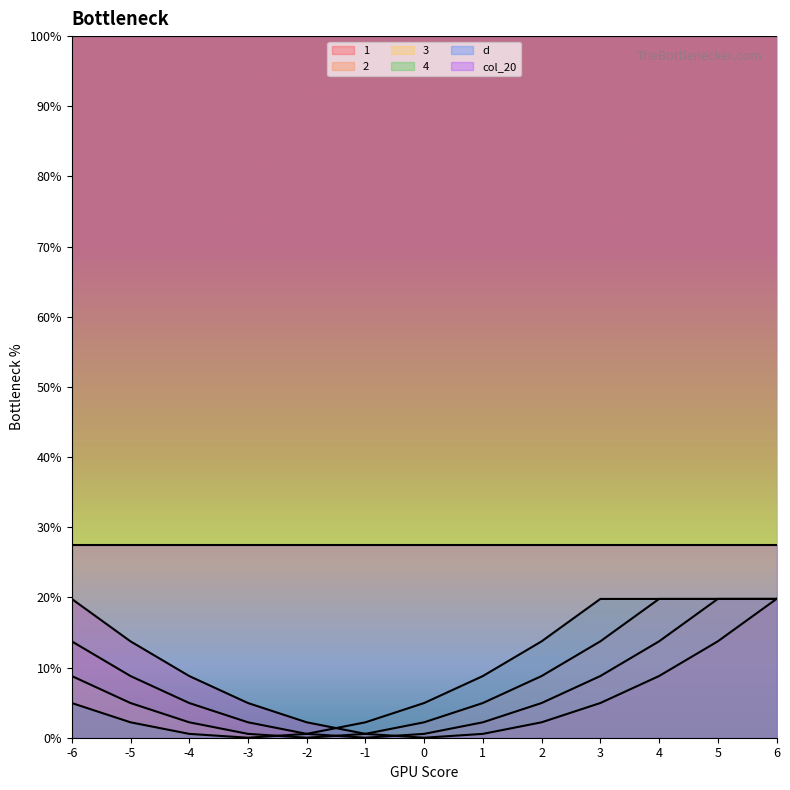

Reading left to right, list all the values displayed in this chart.

1: 19.8	13.7	8.8	4.9	2.2	0.5	0.0	0.5	2.2	4.9	8.8	13.7	19.8
2: 13.7	8.8	4.9	2.2	0.5	0.0	0.5	2.2	4.9	8.8	13.7	19.8	19.8
3: 8.8	4.9	2.2	0.5	0.0	0.5	2.2	4.9	8.8	13.7	19.8	19.8	19.8
4: 4.9	2.2	0.5	0.0	0.5	2.2	4.9	8.8	13.7	19.8	19.8	19.8	19.8